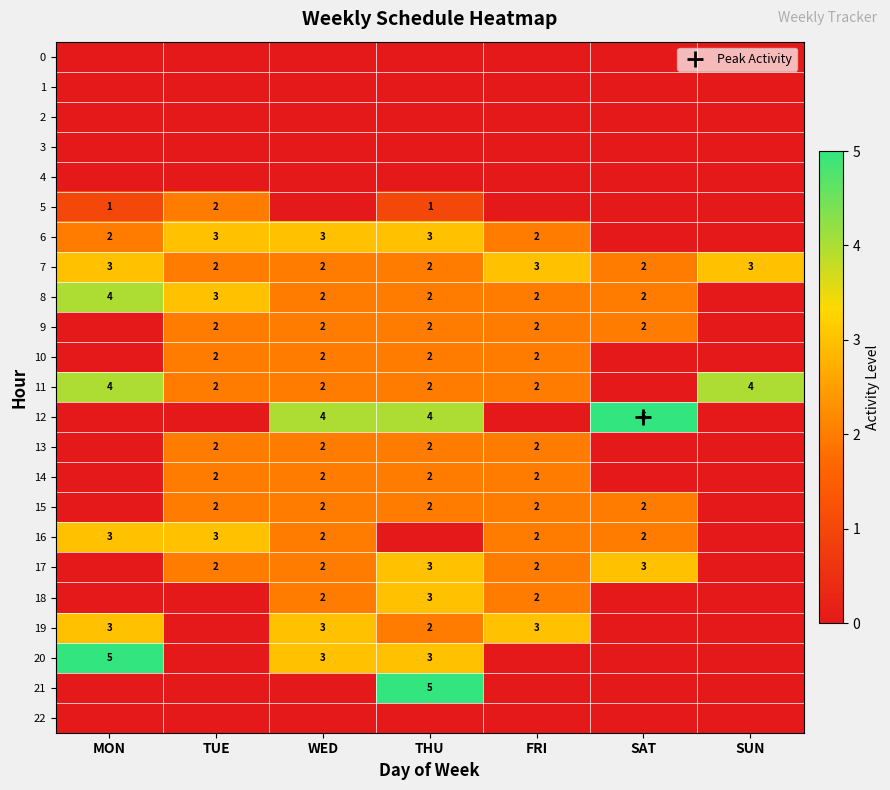

Count the 16 values in the range 0 to 3.

7